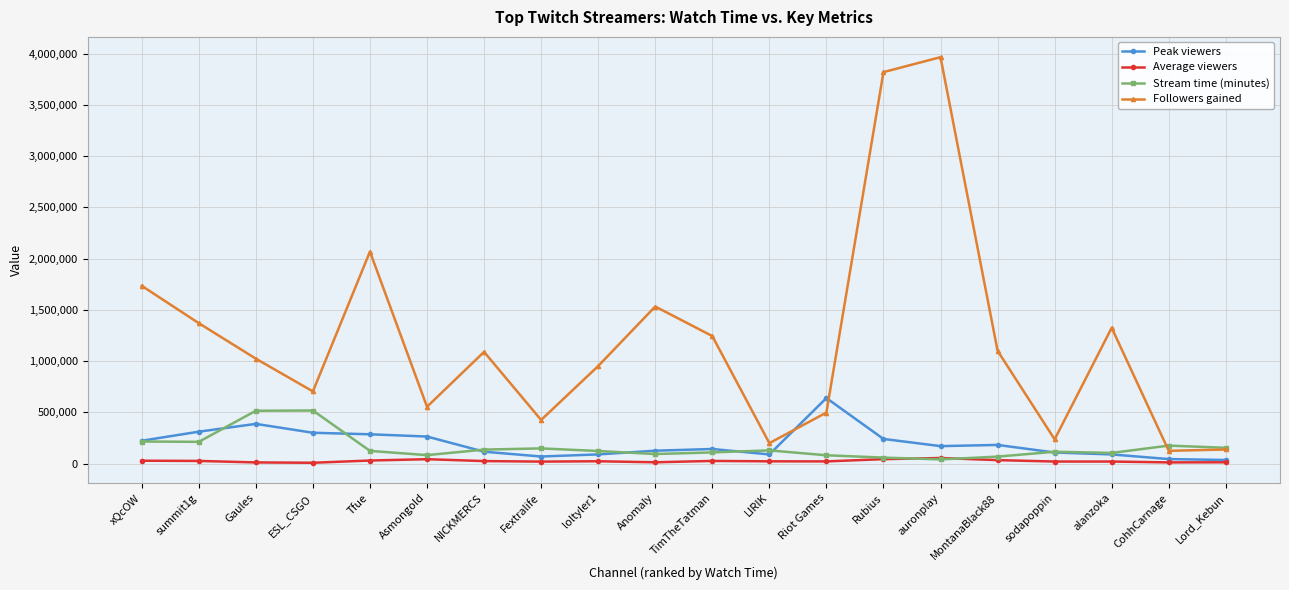

List the series in order of their peak value, highest first.

Followers gained, Peak viewers, Stream time (minutes), Average viewers